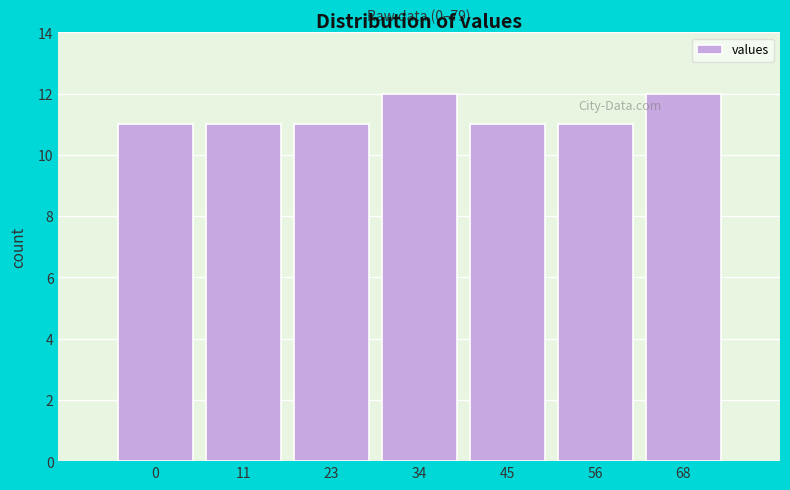

Reading left to right, extract all data points from this chart.

11	11	11	12	11	11	12